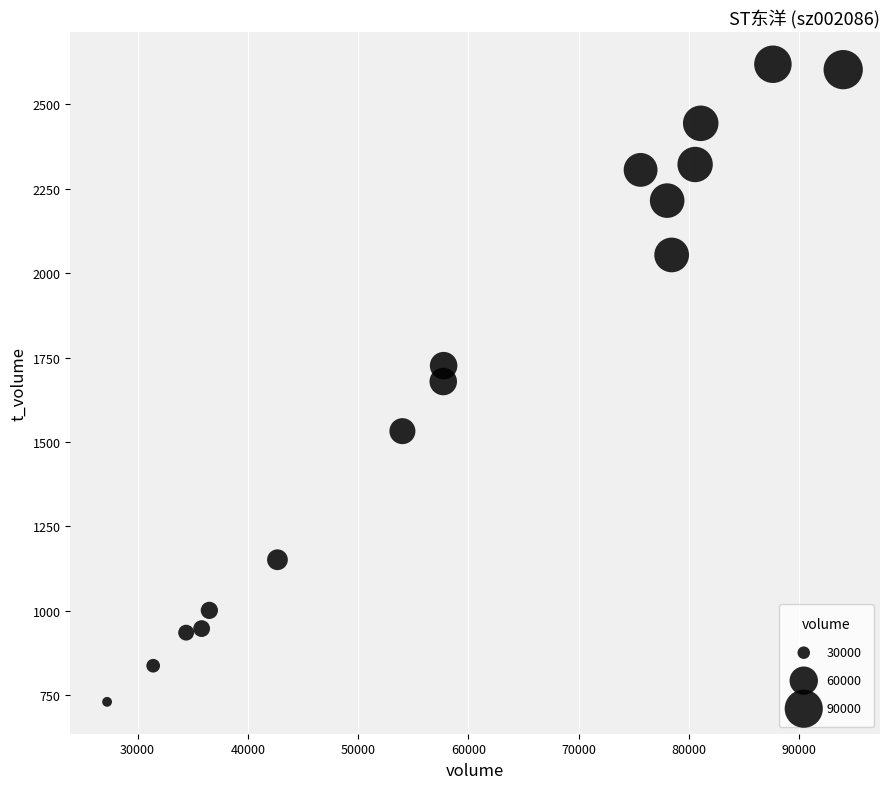

What is the range of X values (max minus min)?

66784